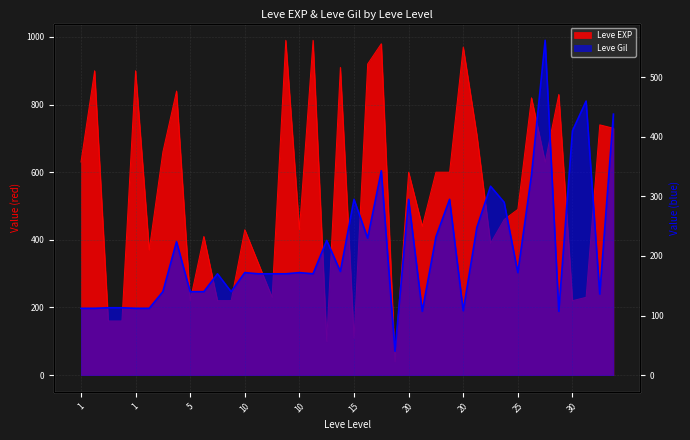

What is the difference between the highest and lowest values at 5?

520